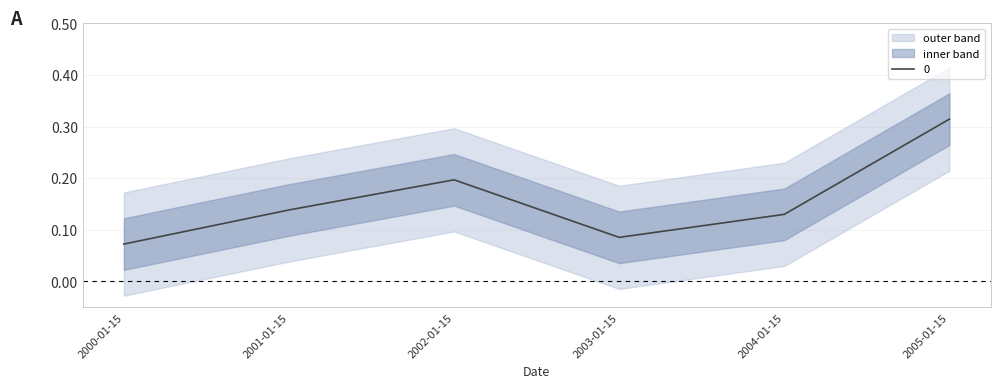

What is the greatest value displayed?

0.3